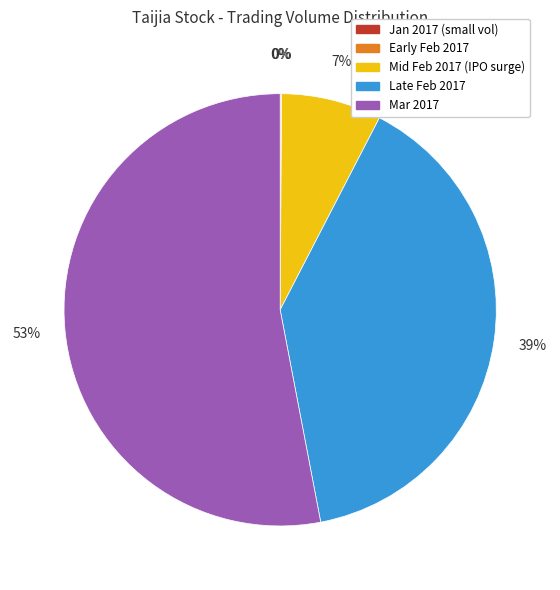

Is there a majority slice in this chart?

Yes